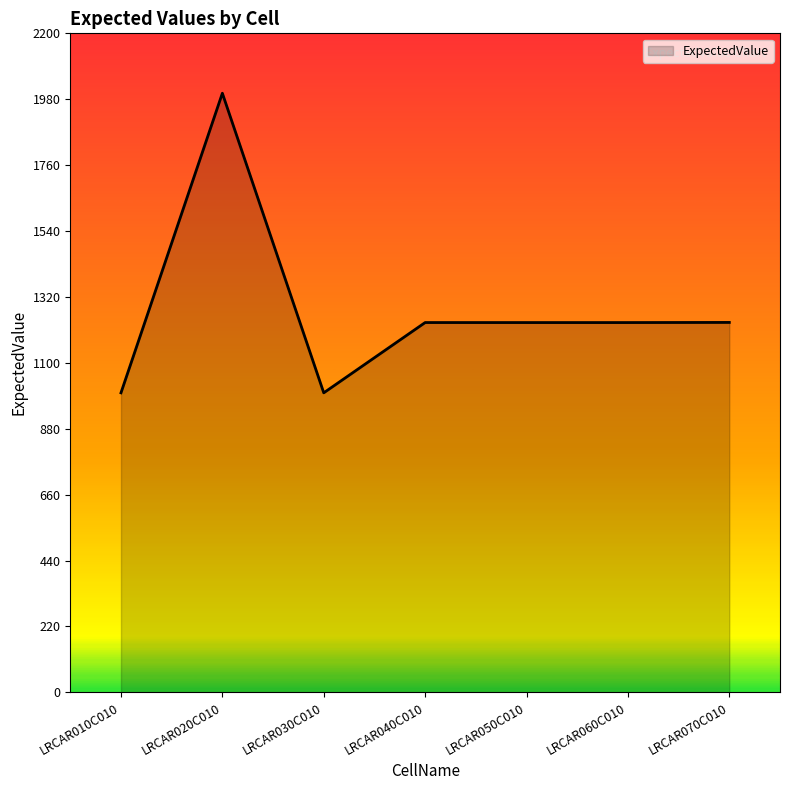

What is the change in value from LRCAR010C010 to LRCAR060C010?

+234.6